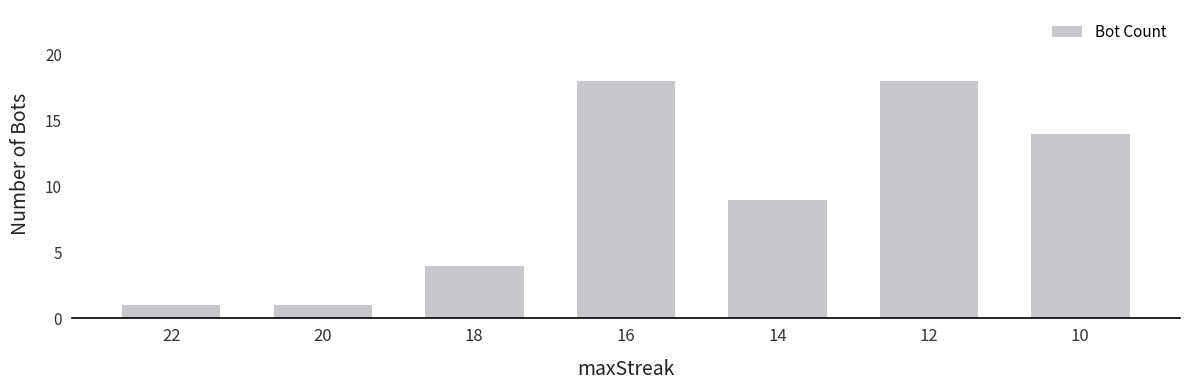

Reading left to right, extract all data points from this chart.

22=1	20=1	18=4	16=18	14=9	12=18	10=14